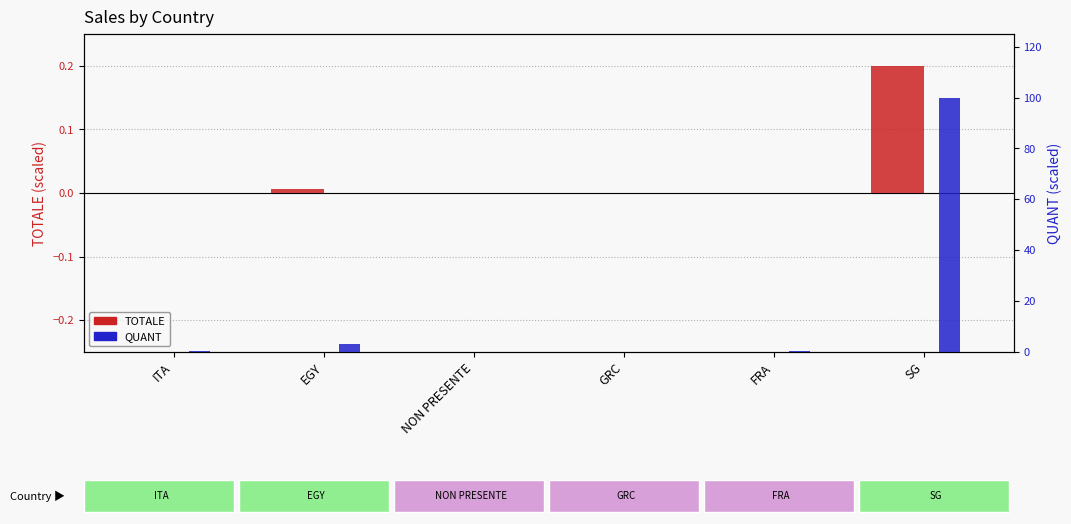

What is the spread (max minus min) of values at FRA?

0.4